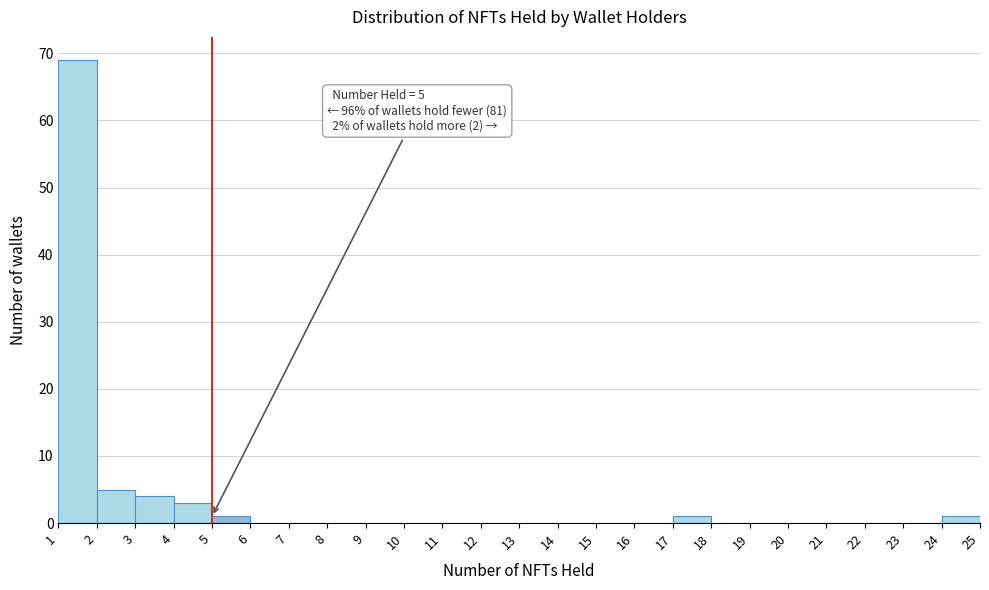

Over which range of the x-axis is the bar tallest?

1 to 2